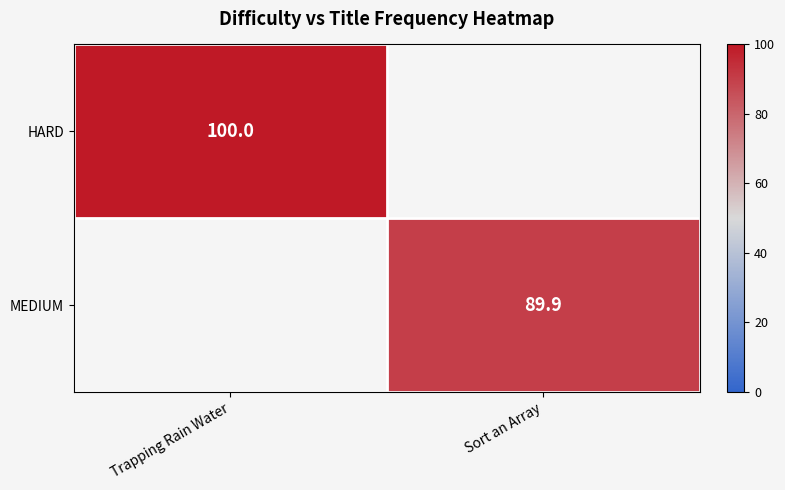

What is the difference between the HARD values at Sort an Array and Trapping Rain Water?

100.0